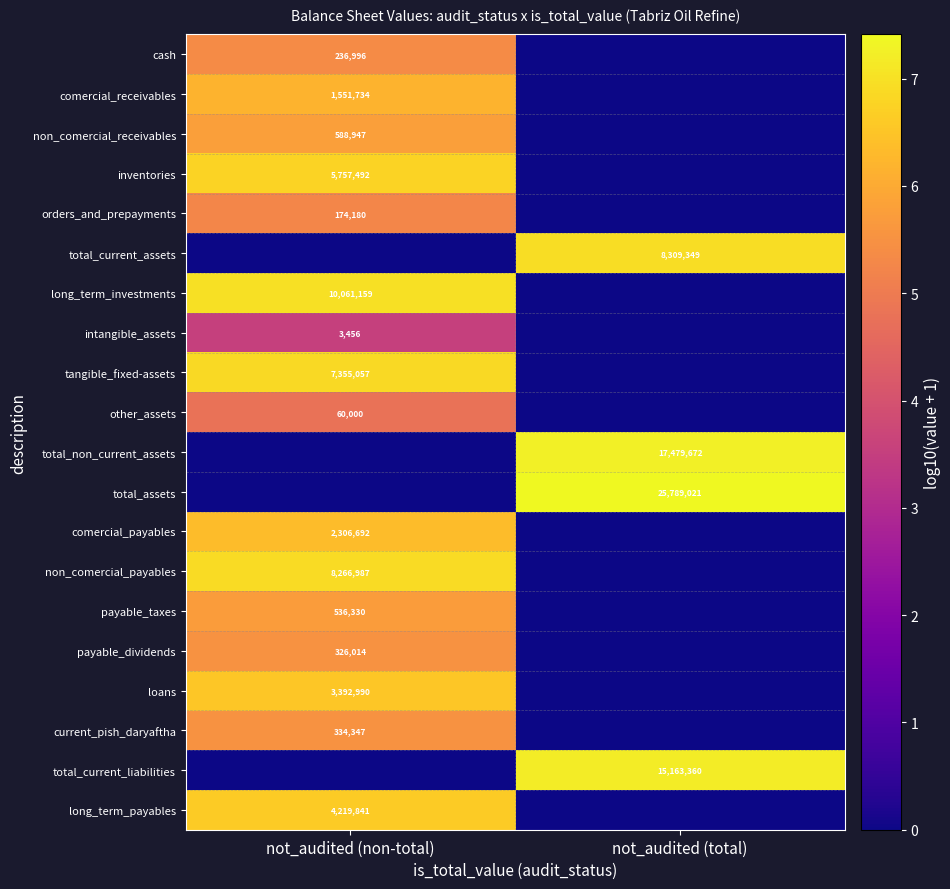

At which category does the chart reach its peak across all series?

not_audited (total)